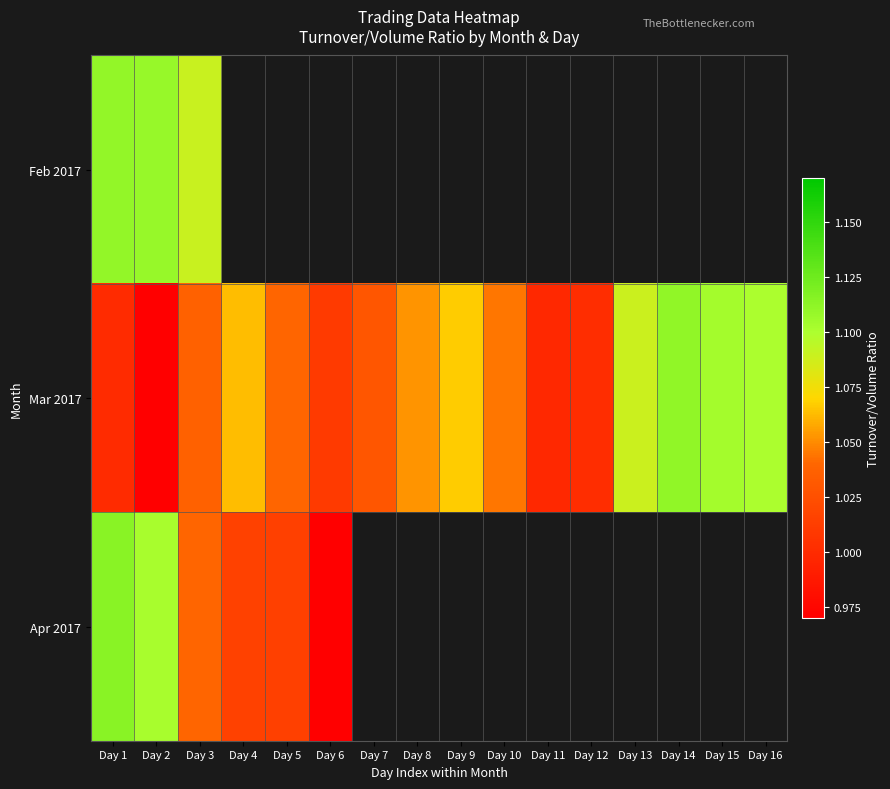

Which has a higher value, Day 7 or Day 8?

Day 8